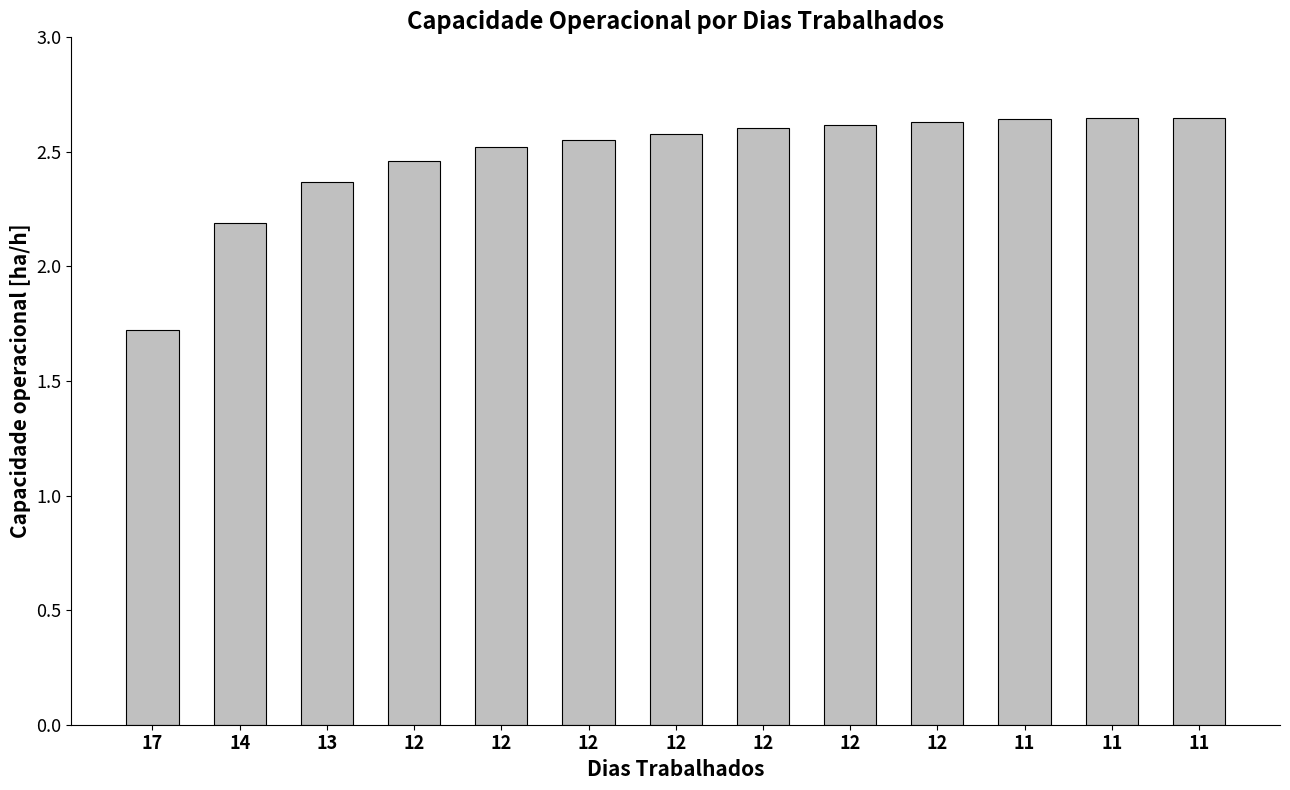

True or false: the data shows 1.7 at 11.

False